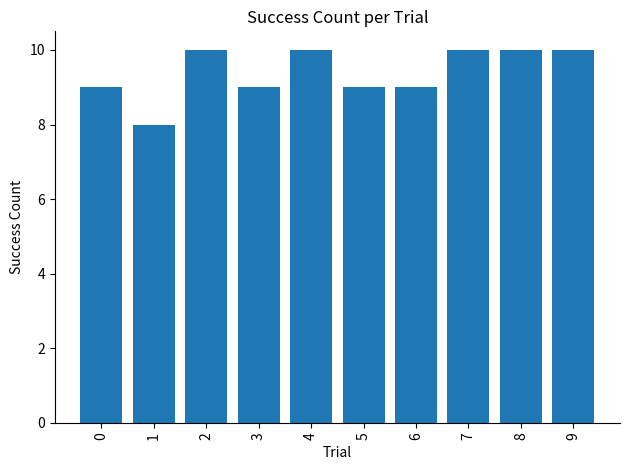

How many values are below 10?

5